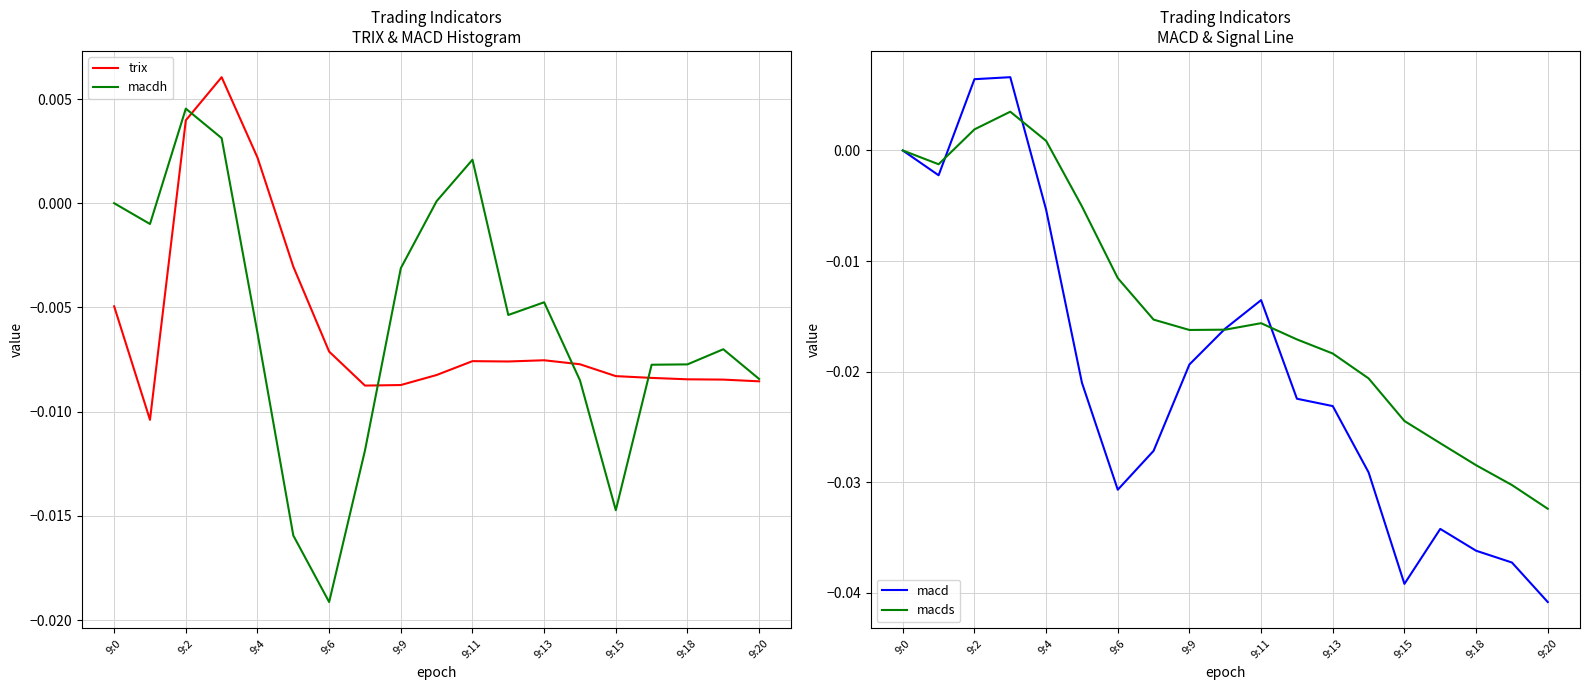

The value of trix at 9:0 is -0.0. True or false?

True